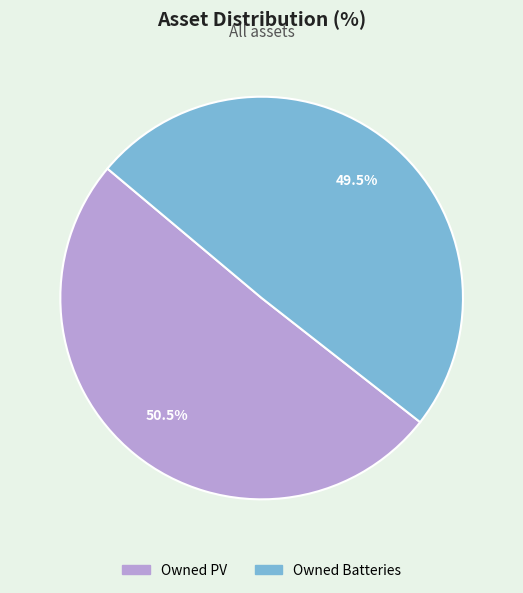

Count the number of slices in the pie.

2